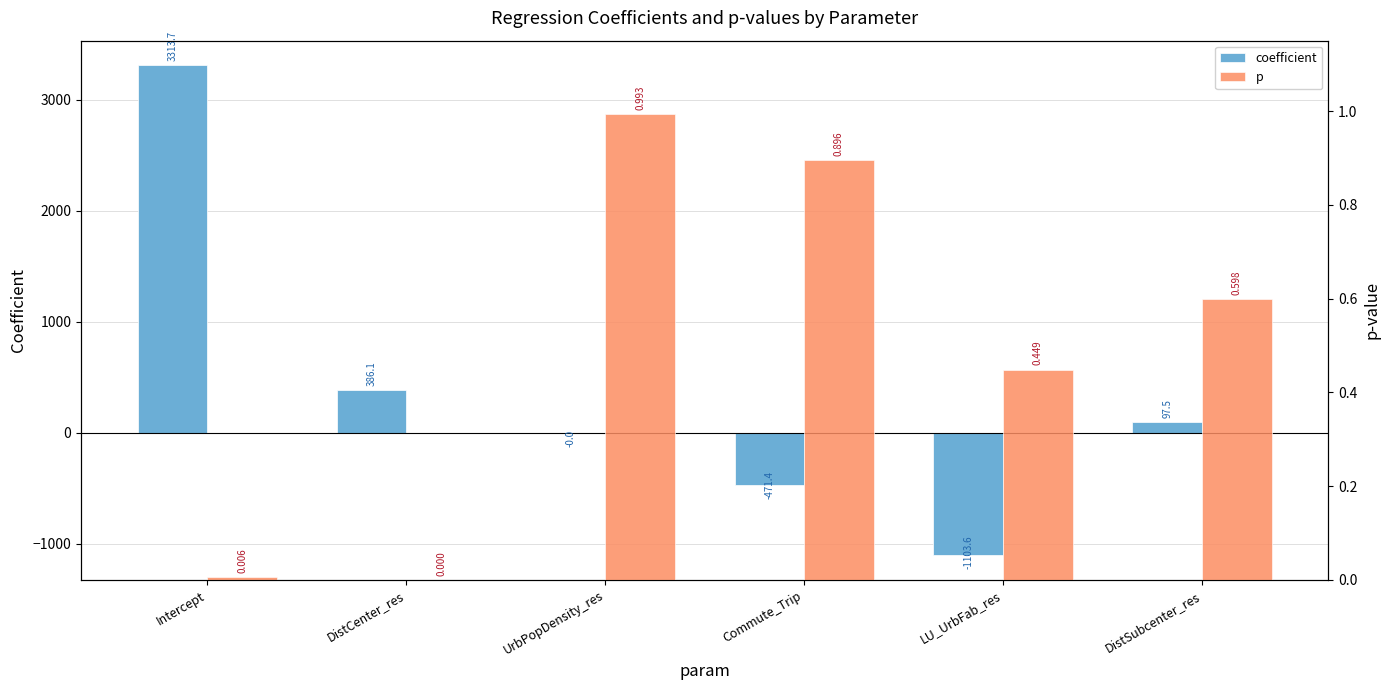

Is it true that coefficient equals 386.1 at DistCenter_res?

True